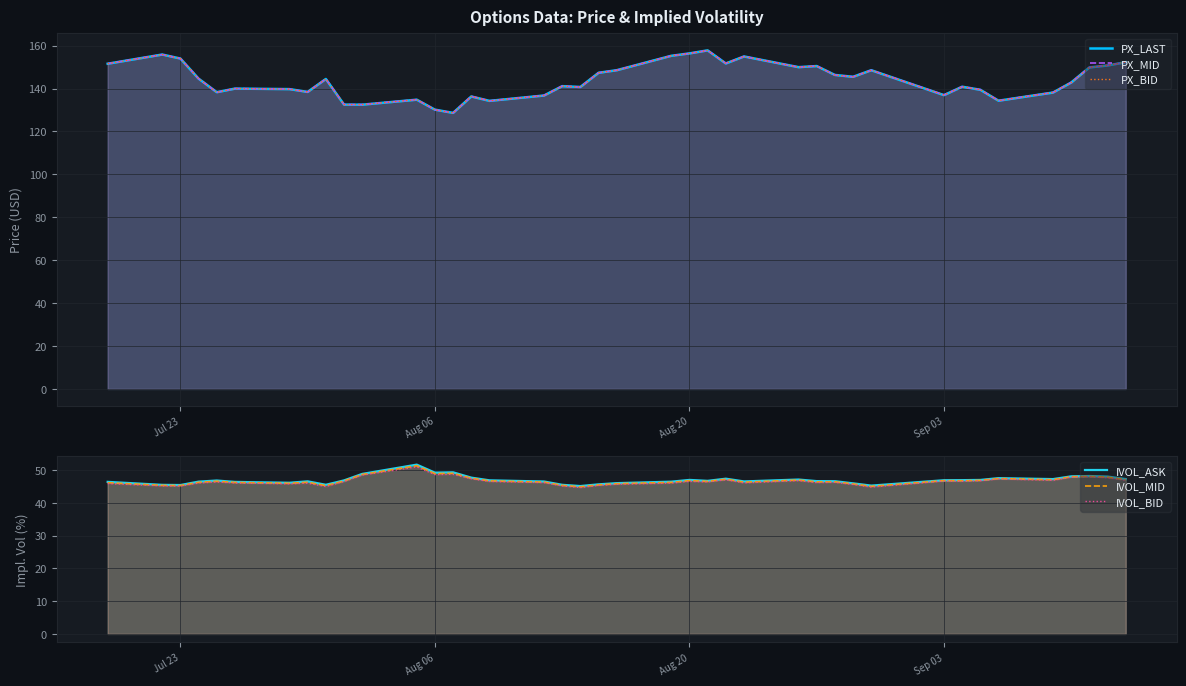

Is the value of PX_MID at Sep 03 greater than the value of PX_BID at 26?

No